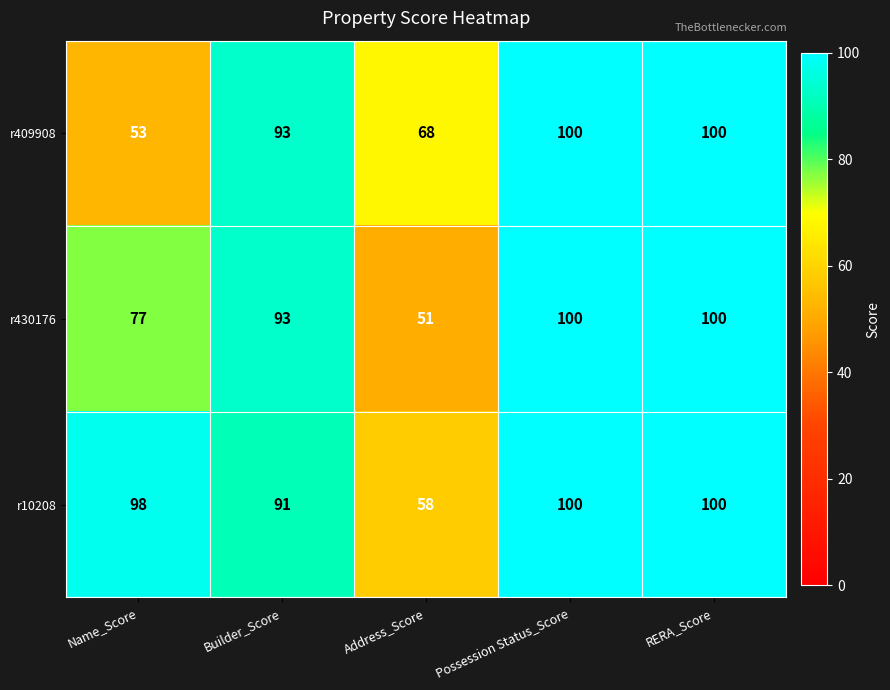

Reading left to right, what are all the values shown in this chart?

r409908: 53	93	68	100	100
r430176: 77	93	51	100	100
r10208: 98	91	58	100	100